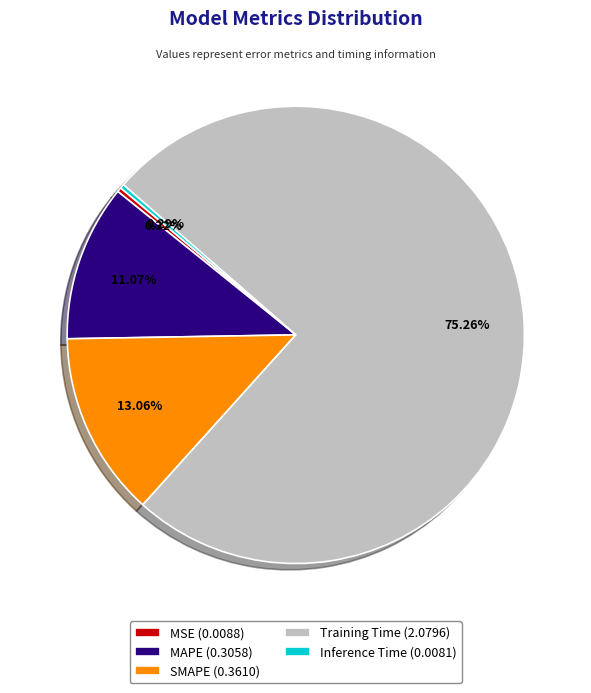

To the nearest percent, what is the combined percentage of SMAPE and Training Time?

88%